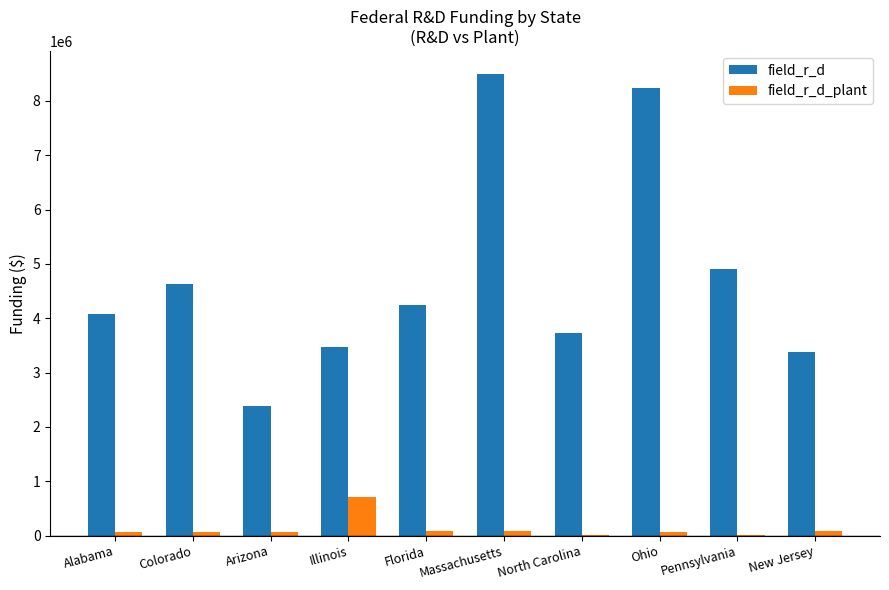

True or false: field_r_d has a value of 8258806 at Pennsylvania.

False